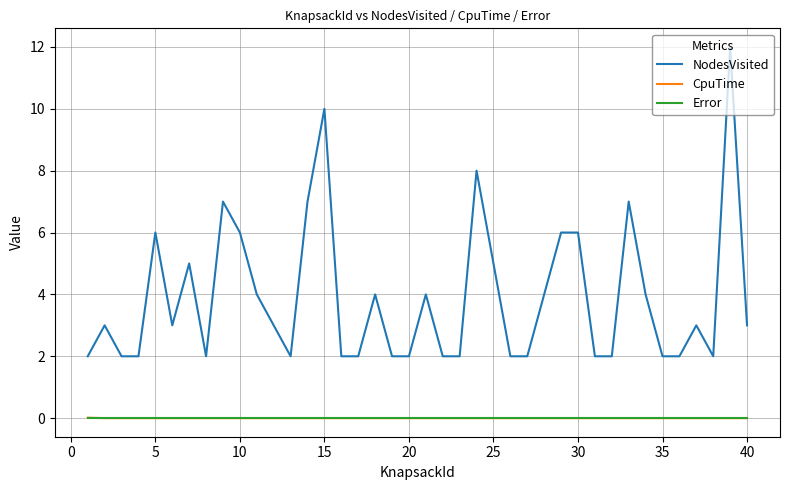

What is the lowest value of the NodesVisited series?

2.0